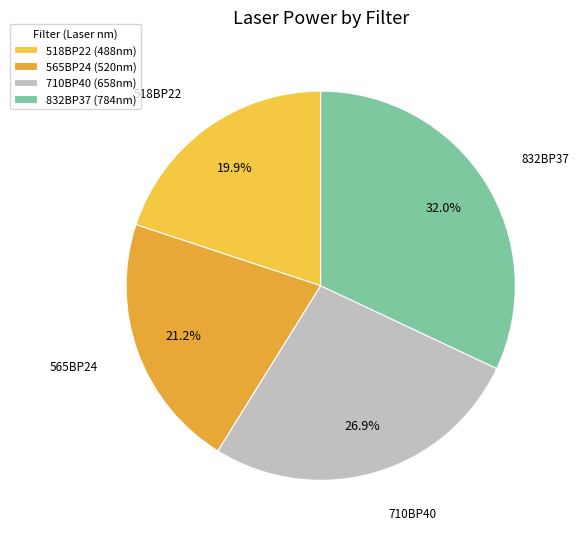

Rank the categories by value from highest to lowest.

832BP37, 710BP40, 565BP24, 518BP22